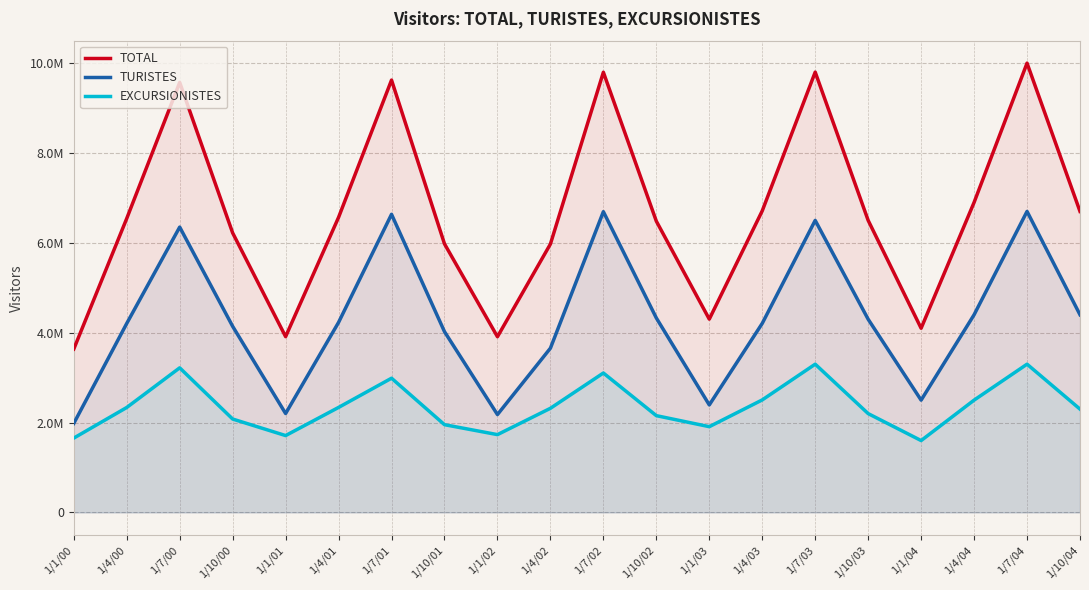

How many data points in TOTAL are above 6543069?

9